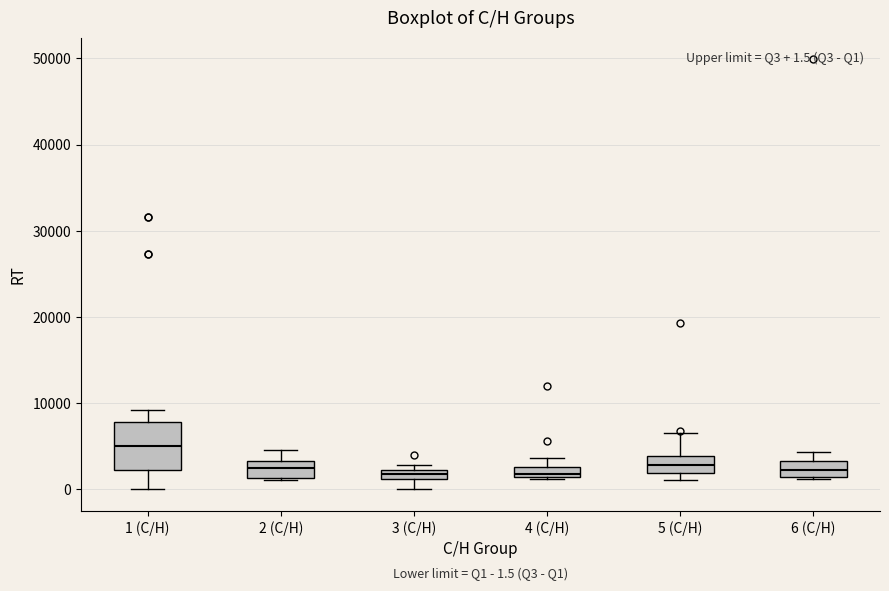

Which box has the highest median line?

1 (C/H)